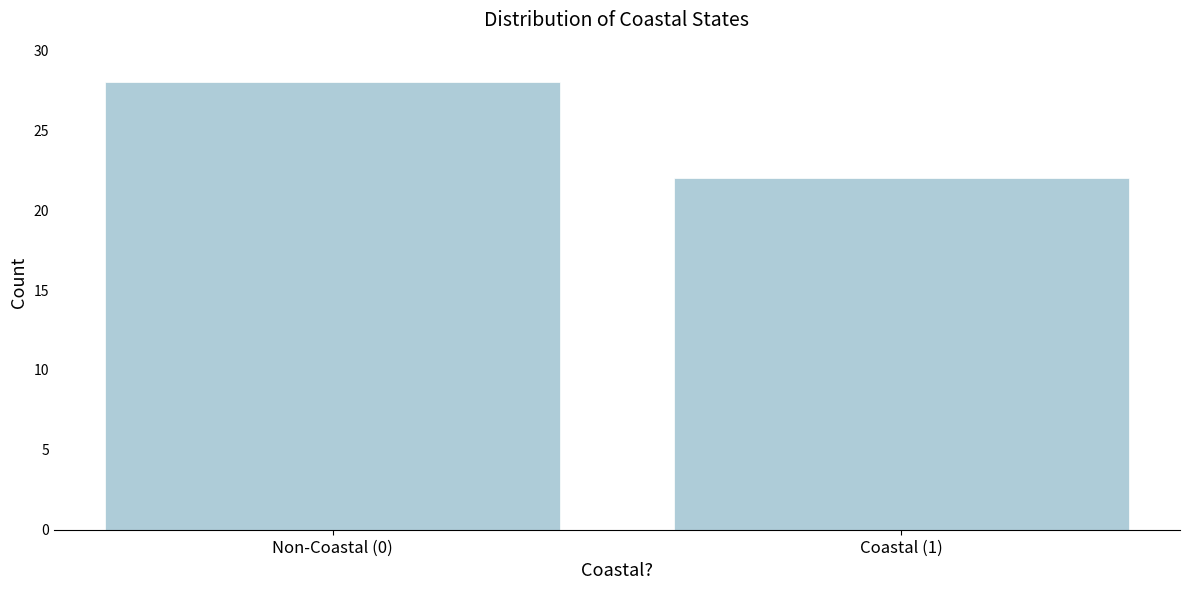

Reading left to right, what are all the values shown in this chart?

28	22